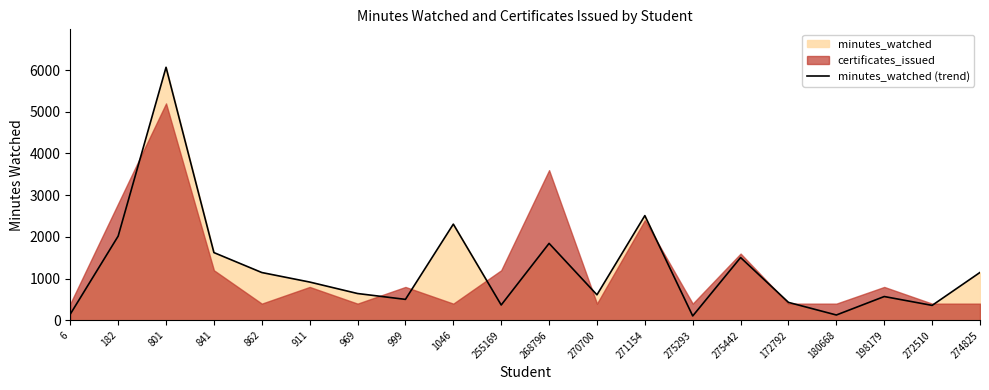

True or false: there are more than 1 points higher than both neighbors.

True